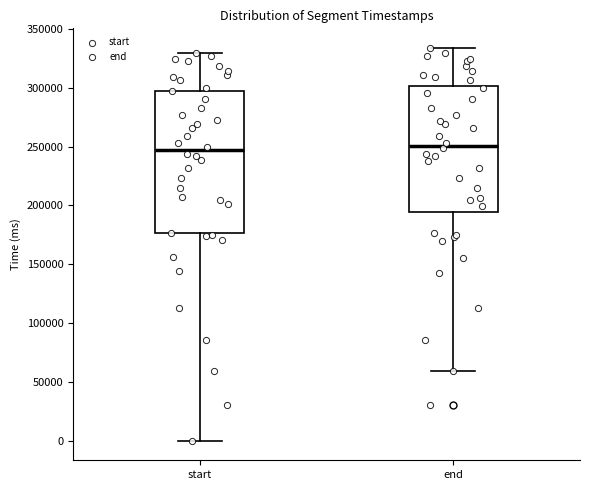

Reading left to right, read every box against the y-axis: the position of its median line, the range the box covers, and the ends of its whiskers. The values are not printed on the chart, so give them approximately, as read against the axis.

start: median 245000, box 175000 to 300000, whiskers 0 to 330000
end: median 250000, box 195000 to 300000, whiskers 60000 to 335000